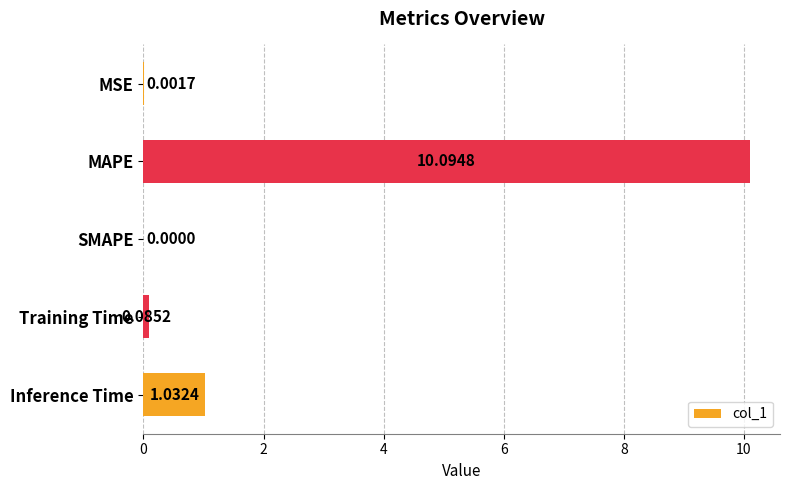

What is the sum of all values?

11.2